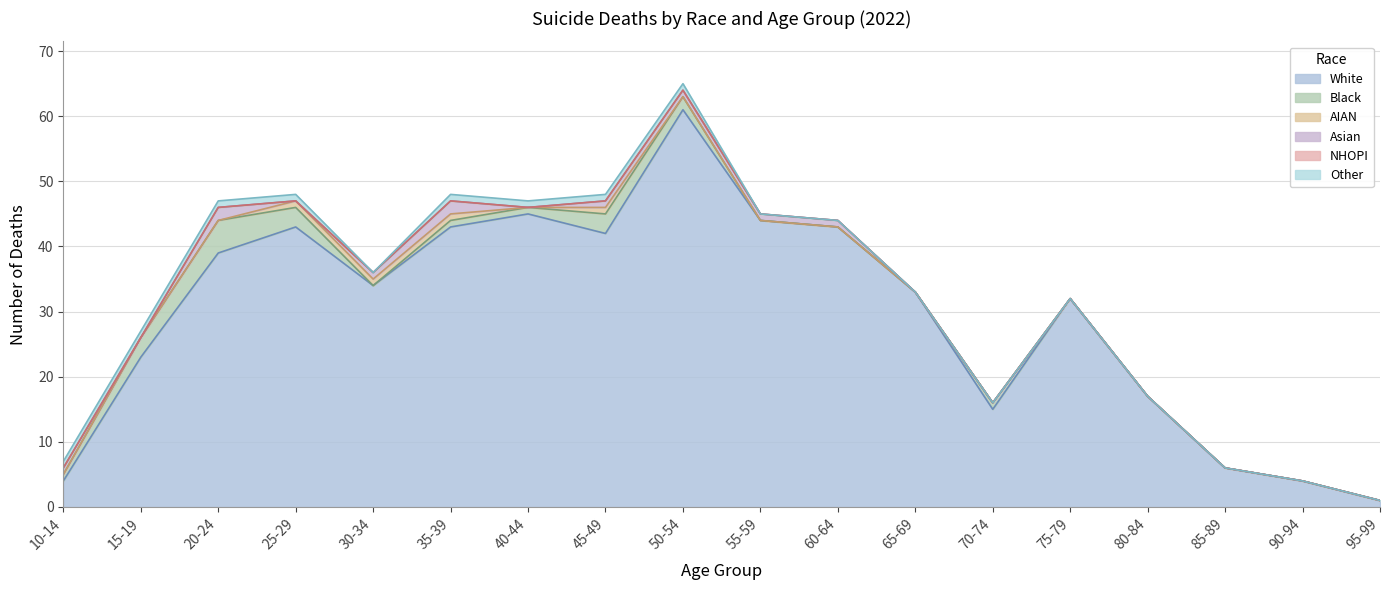

How many distinct data groups are displayed?

6